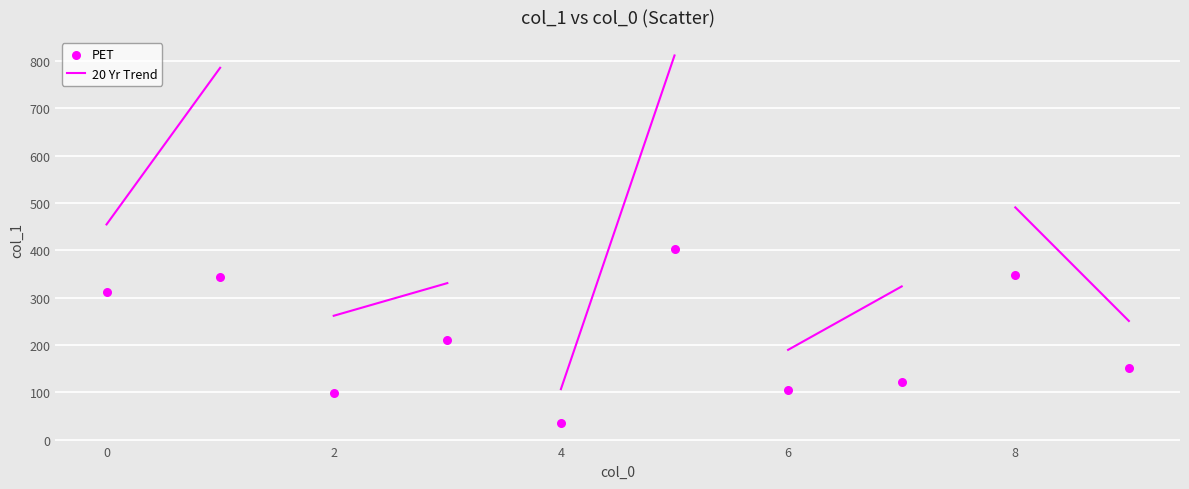

What is the average Y value?

213